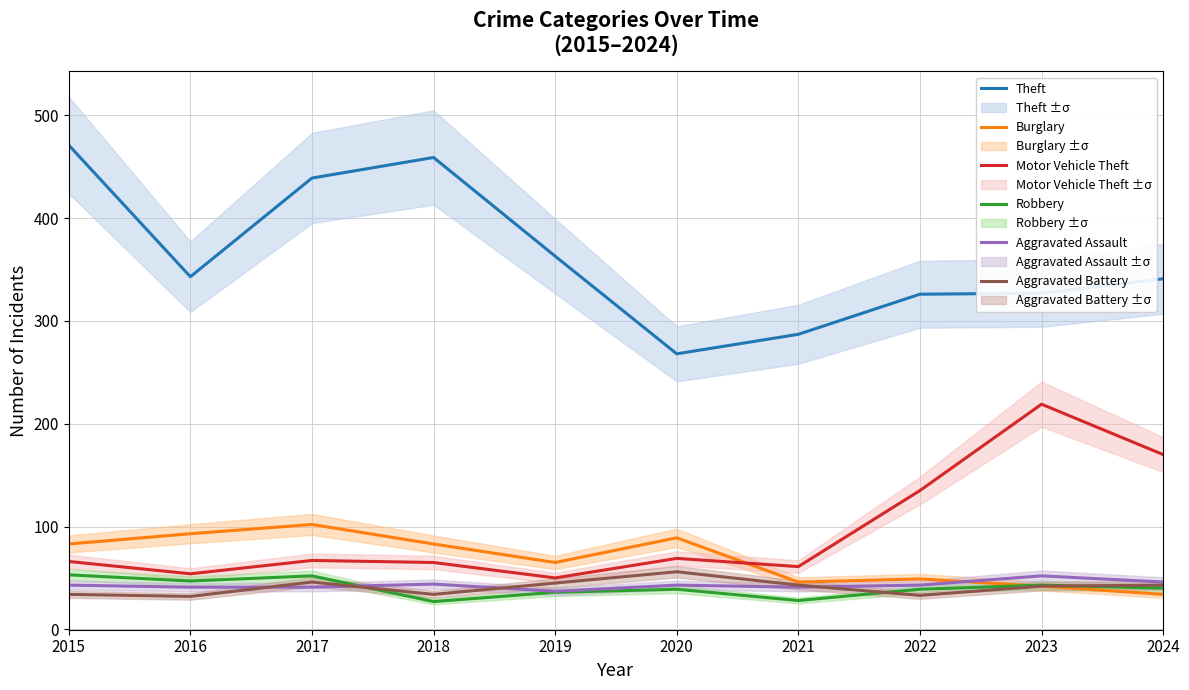

Which series has the largest total across all categories?

Theft